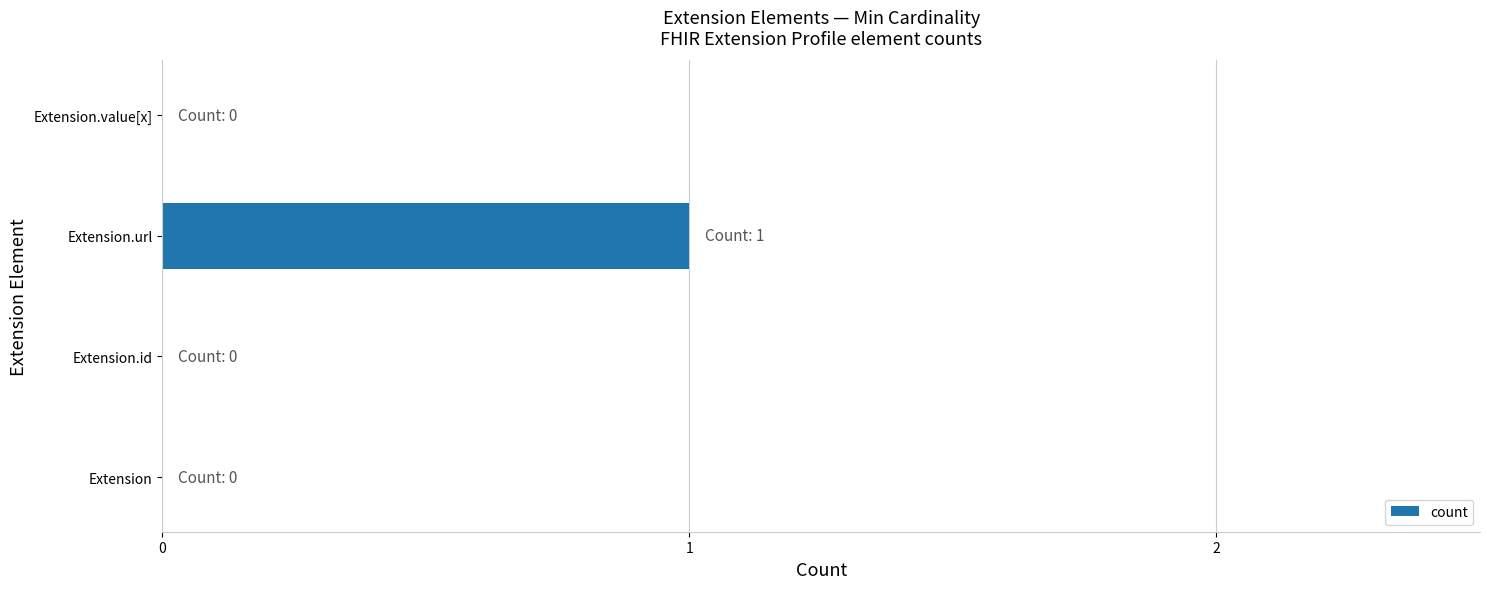

Are the bars grouped side by side (vs. stacked)?

No